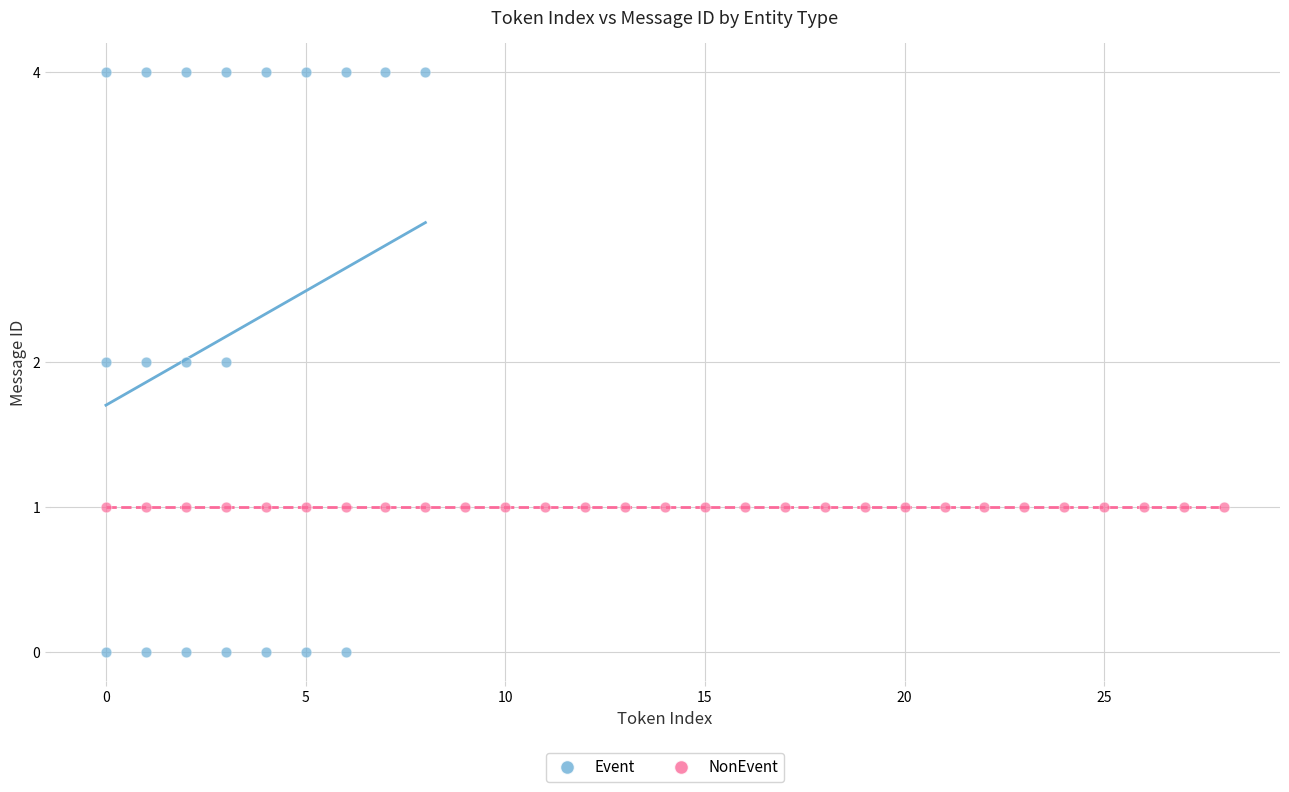

Which series reaches the maximum Y coordinate?

Event